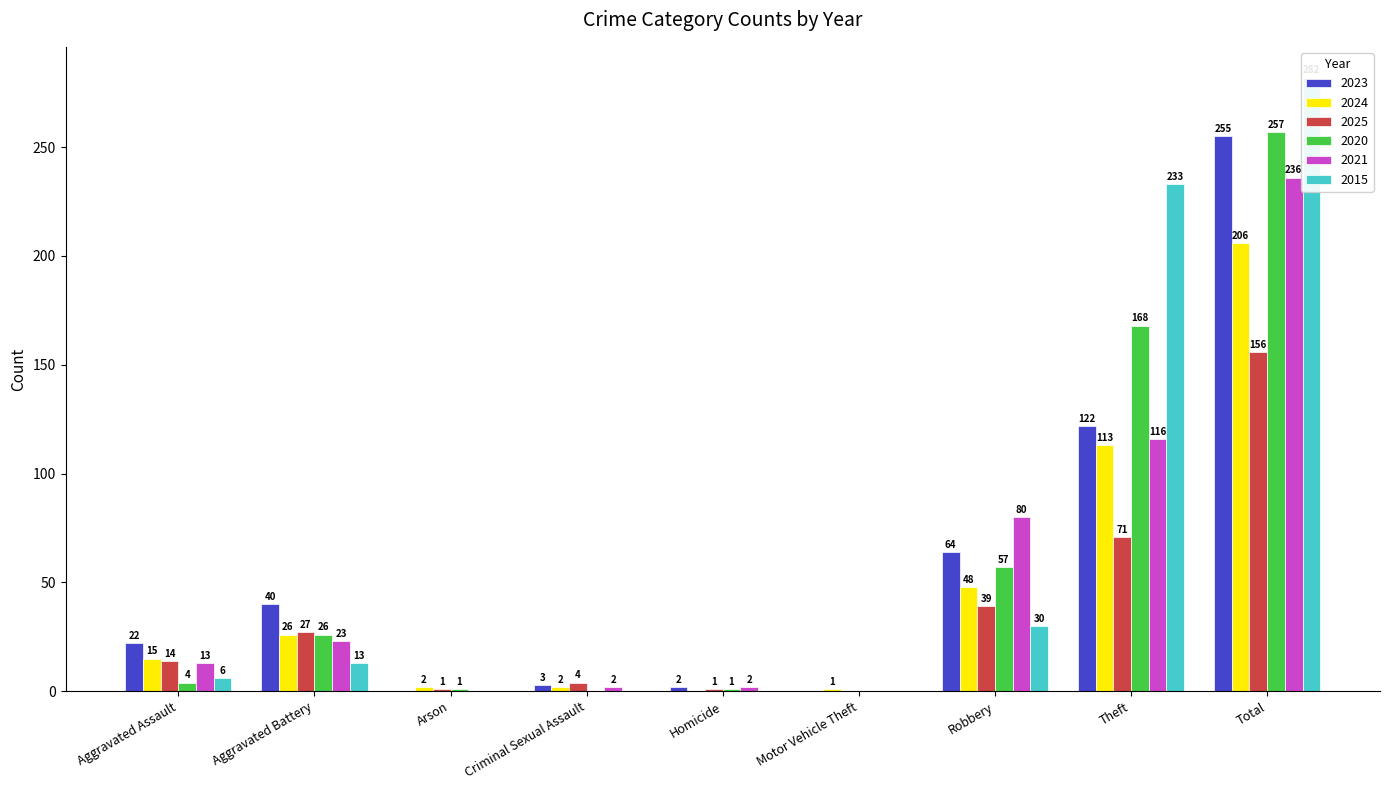

What is the value of the 2021 bar at the 4th from the left?

2